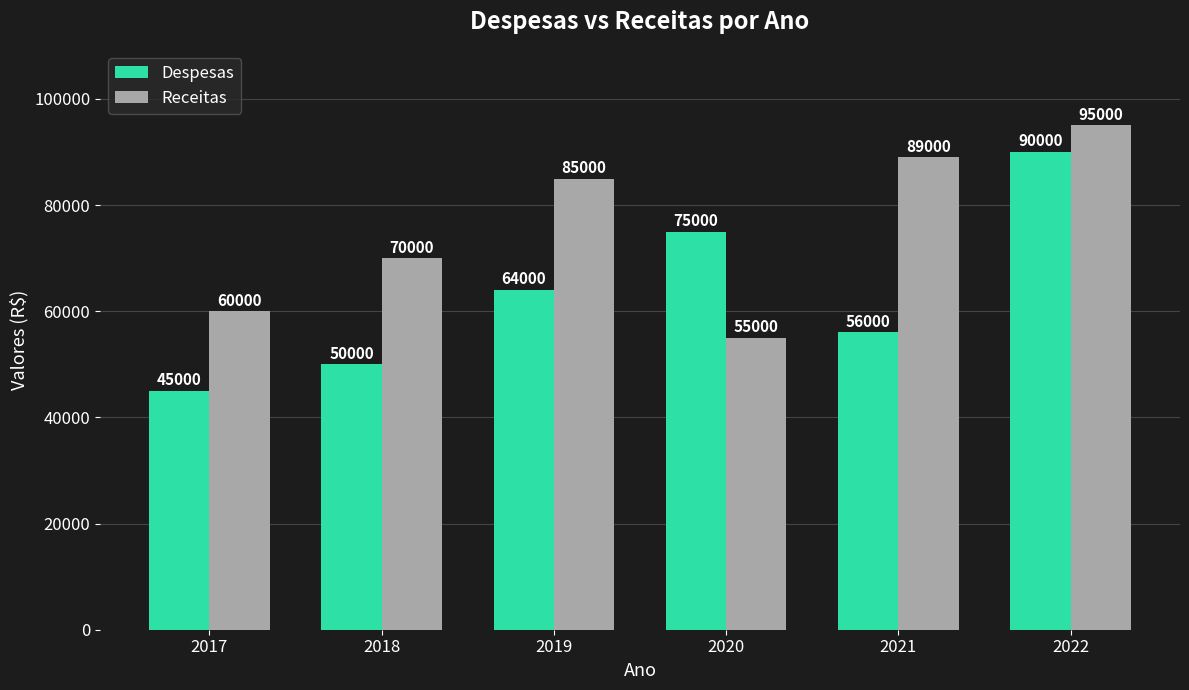

What is the spread (max minus min) of values at 2019?

21000